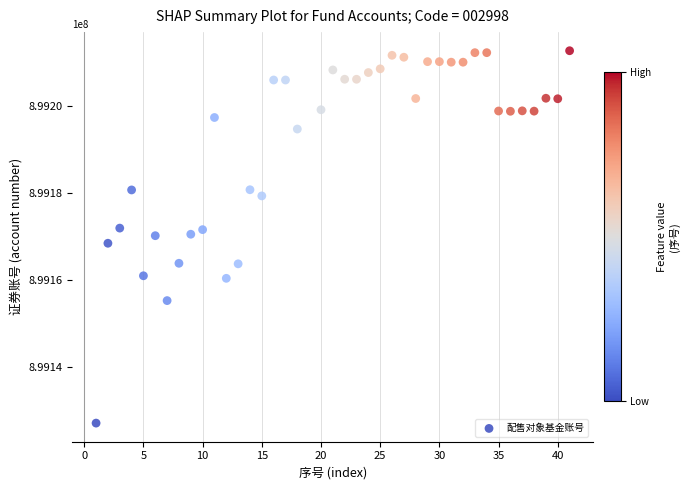

What is the range of Y values (max minus min)?

85598